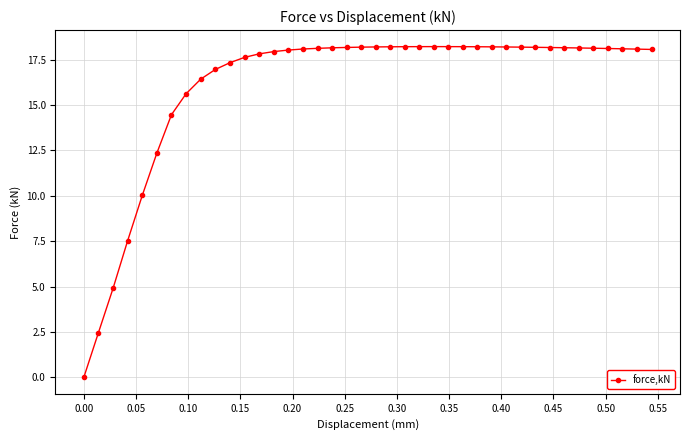

What is the maximum value shown in the chart?

18.2